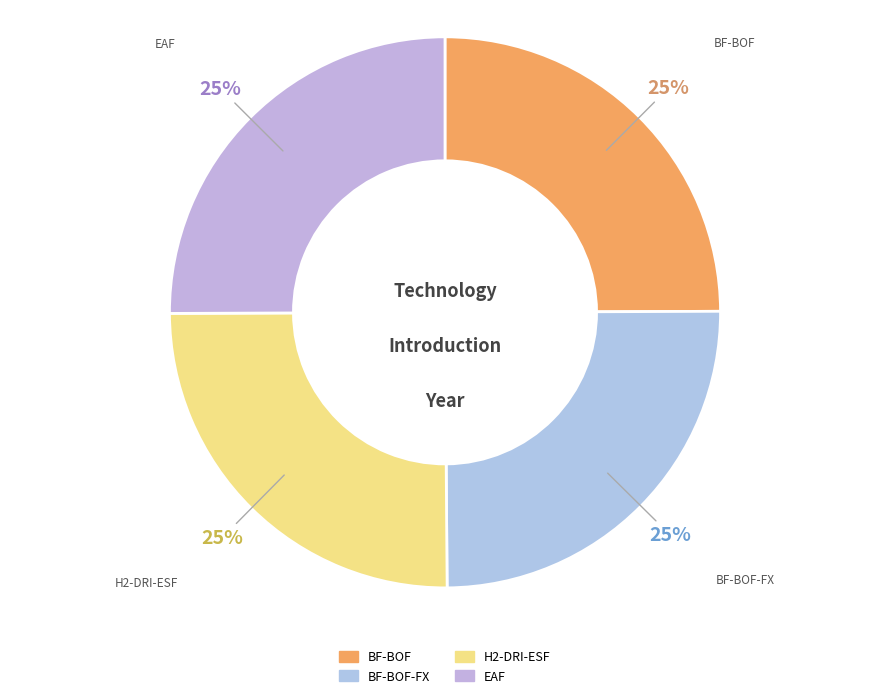

How many slices are in this pie chart?

4